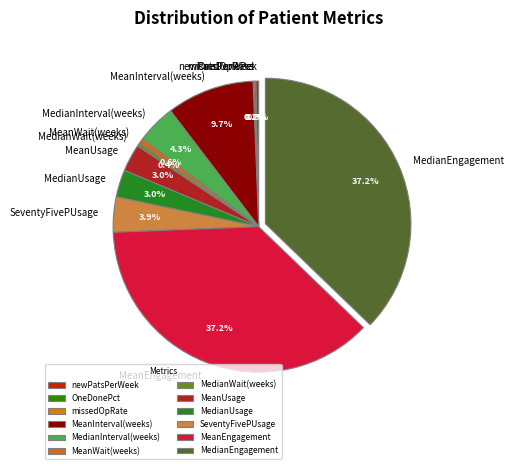

Is MeanUsage the majority of the pie?

No